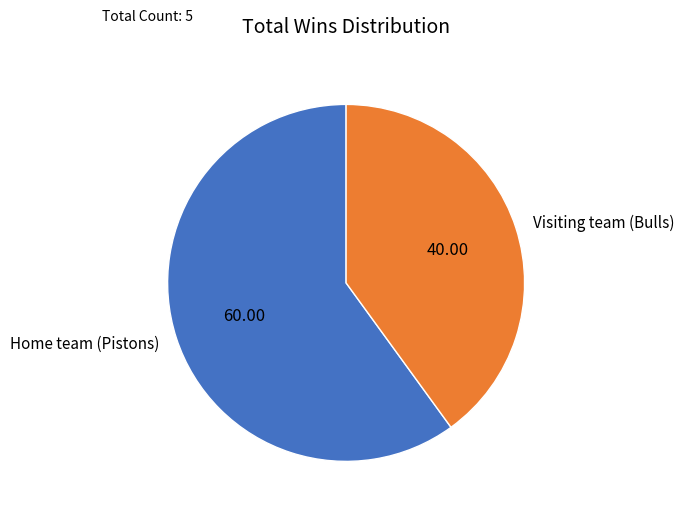

Is it true that Home team (Pistons) is 46% of the pie?

False